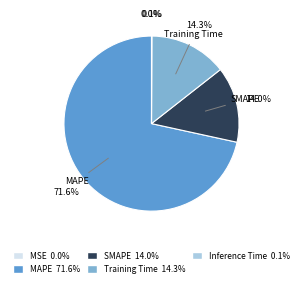

Is it true that SMAPE is 25% of the pie?

False